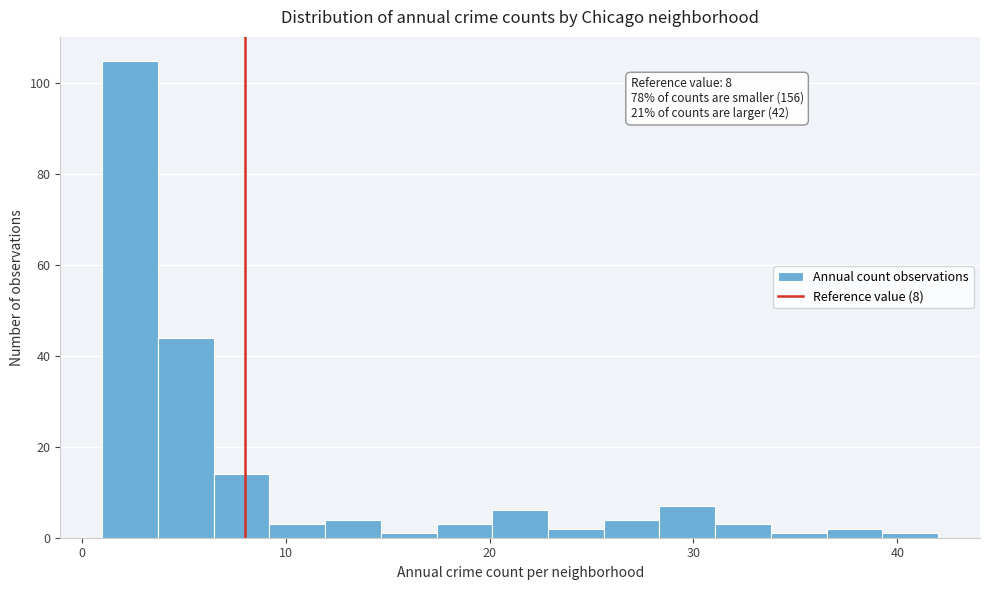

Read against the x-axis, roughly where is the centre of the tallest bar?

2